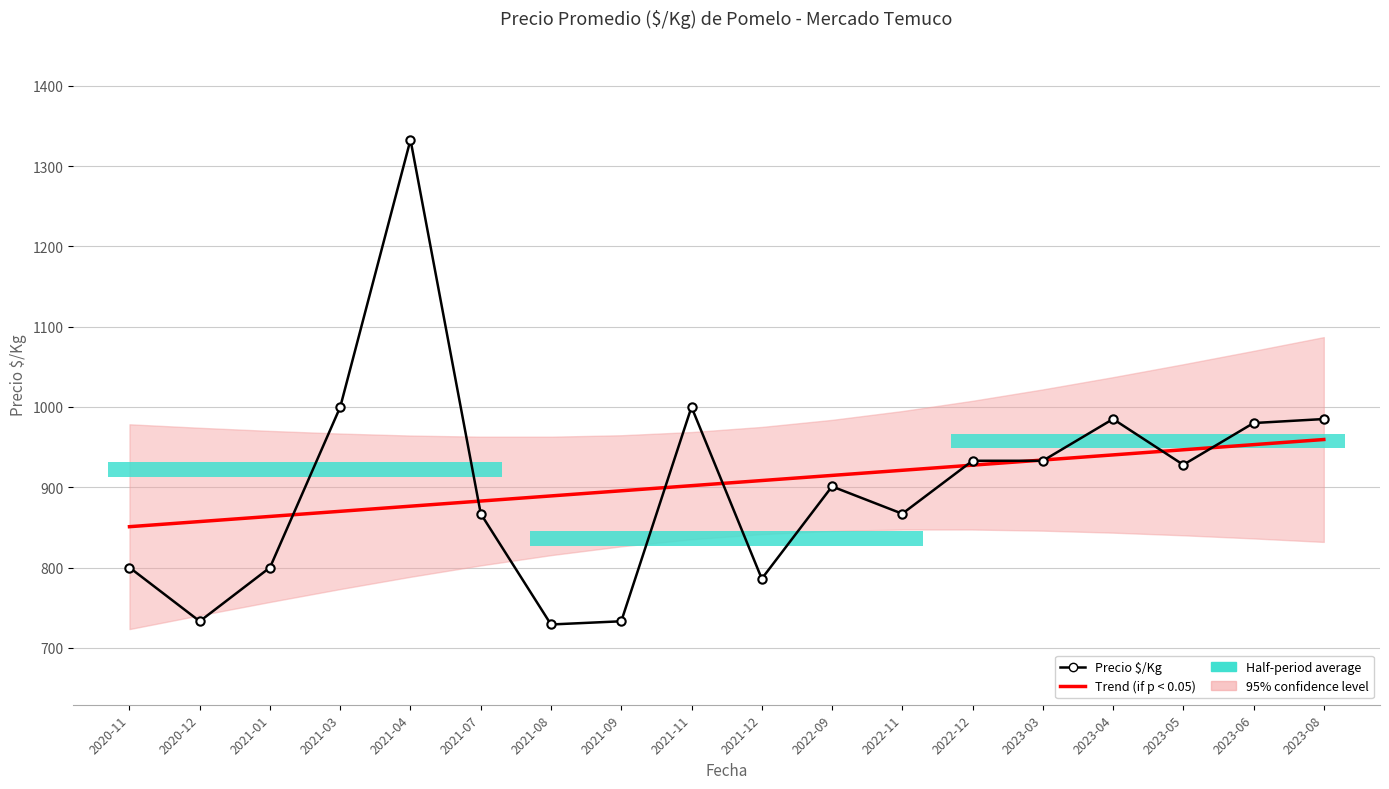

At how many categories does at least one series exceed 760?

18